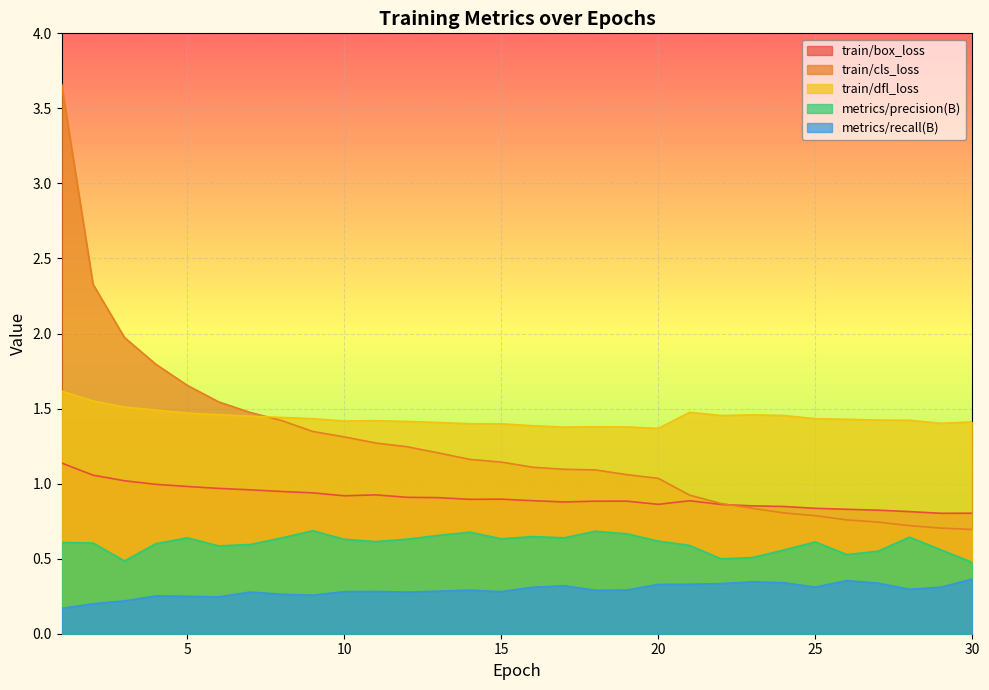

Rank the categories by train/dfl_loss value from highest to lowest.

1, 2, 3, 4, 21, 5, 6, 23, 24, 22, 7, 8, 25, 9, 26, 27, 28, 11, 10, 12, 30, 13, 29, 14, 15, 16, 18, 19, 17, 20